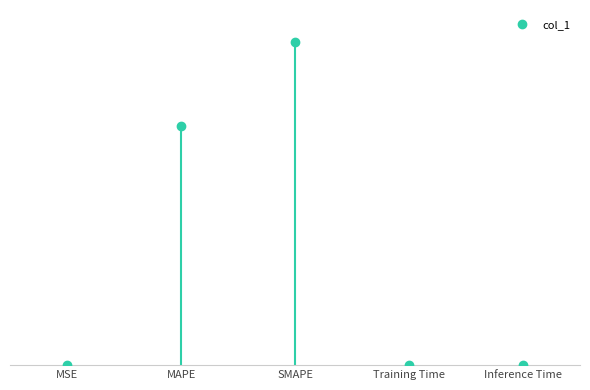

Where is the first local maximum?

SMAPE